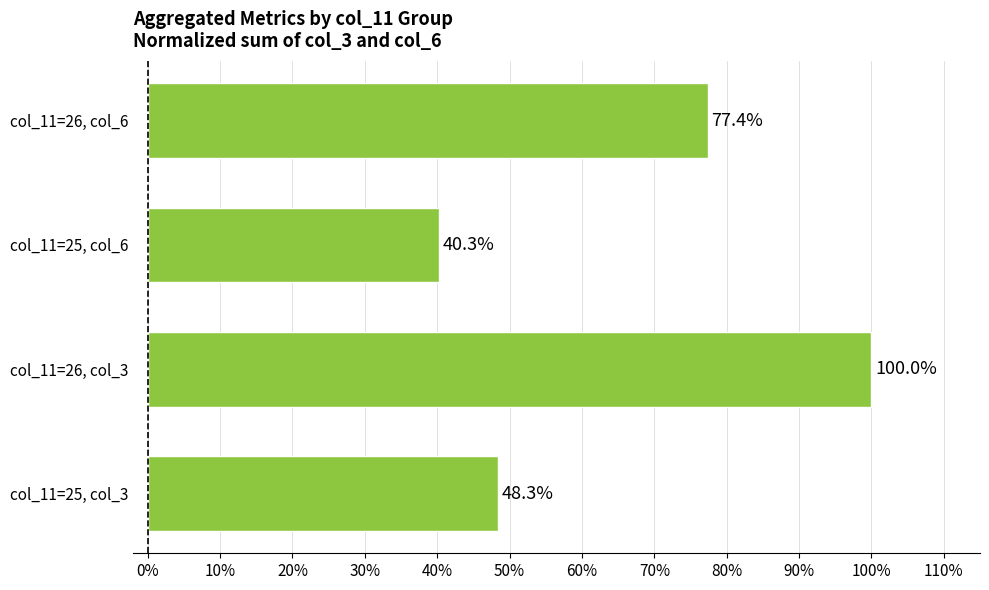

Rank the categories by value from highest to lowest.

col_11=26, col_3, col_11=26, col_6, col_11=25, col_3, col_11=25, col_6